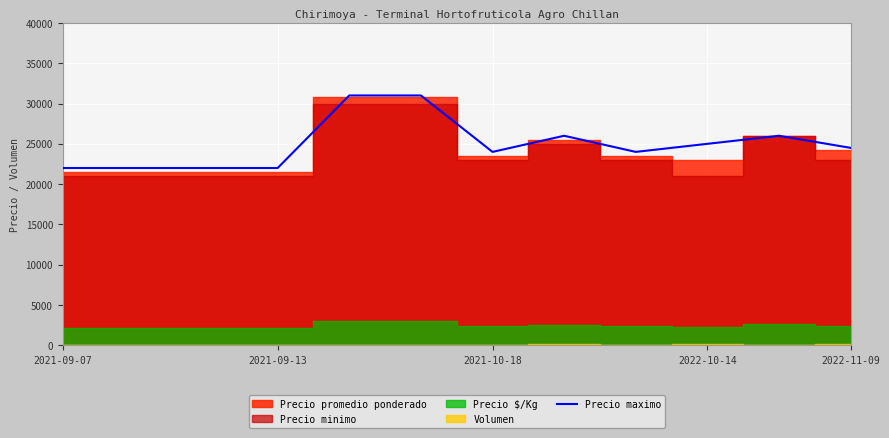

Between 2021-09-13 and 2021-09-07, which is larger?

2021-09-13